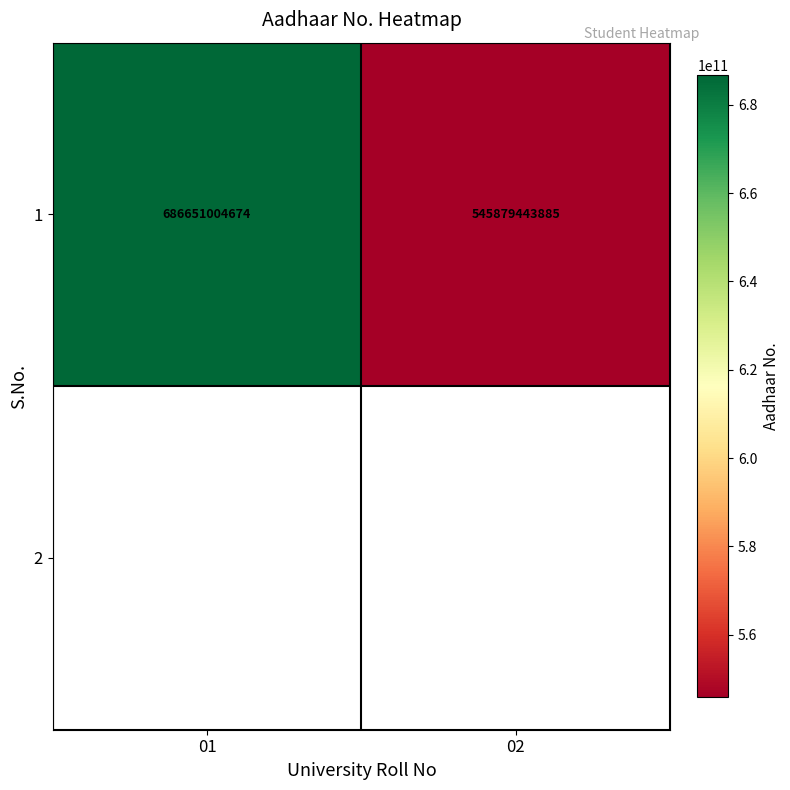

Reading right to left, list all the values displayed in this chart.

02=545879443885	01=686651004674